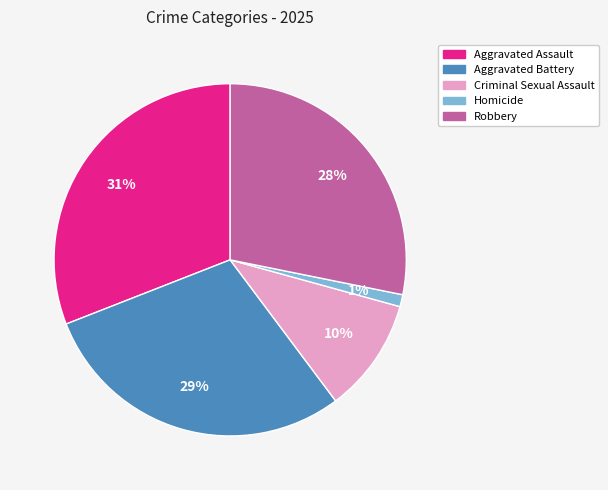

How many segments does this pie chart have?

5